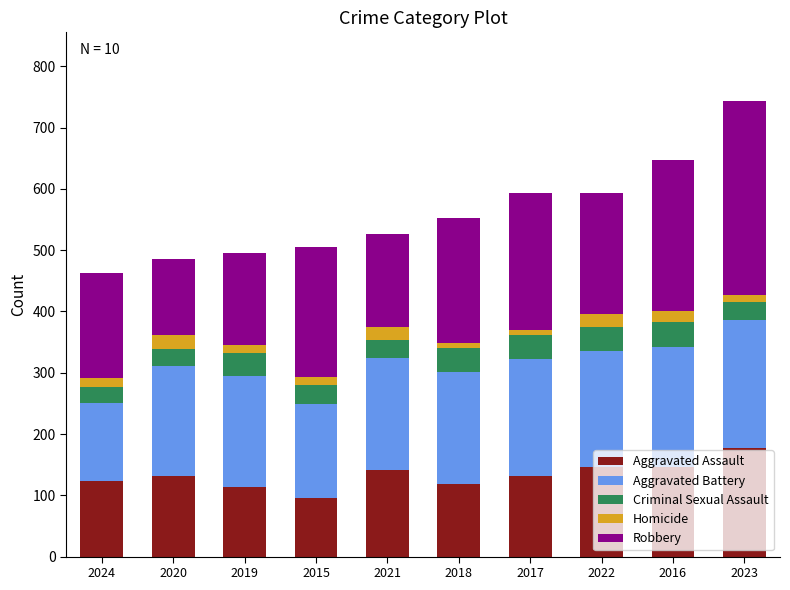

What is the difference between the maximum and minimum values in the Aggravated Assault series?

82